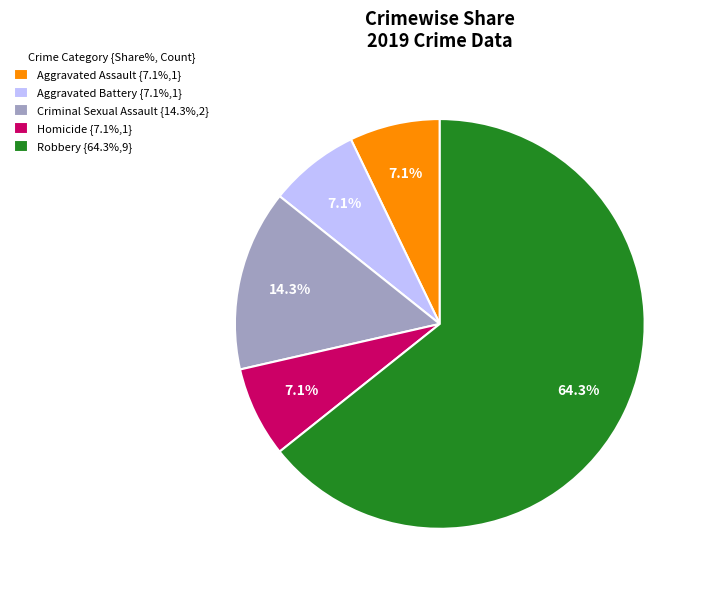

Is Aggravated Battery {7.1%,1} the majority of the pie?

No